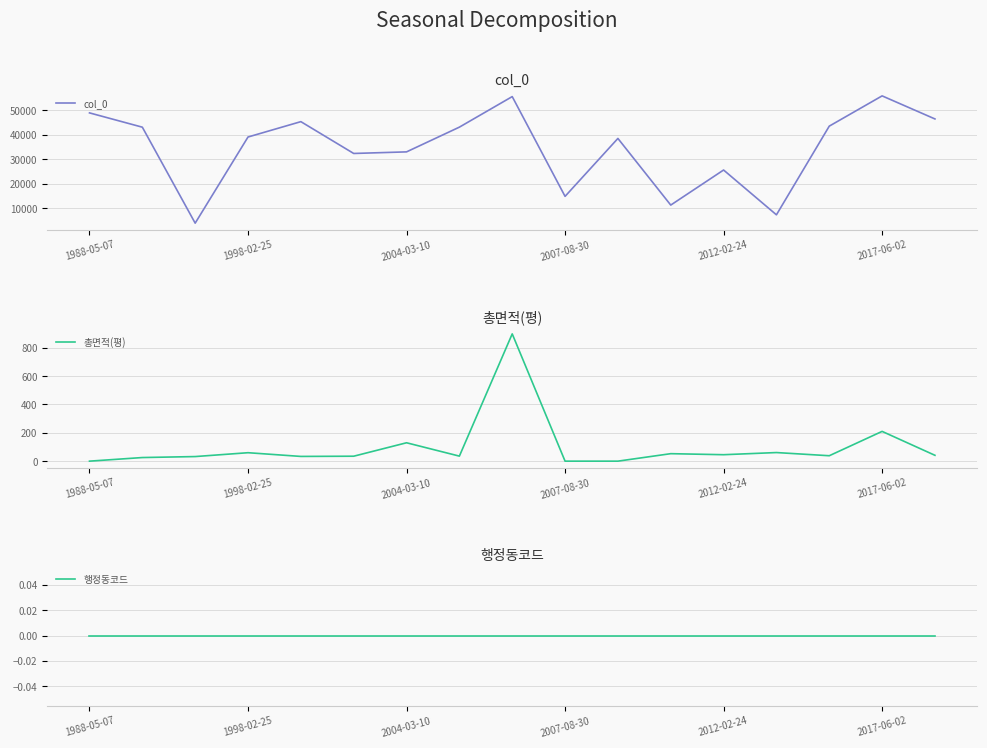

List the series in order of their peak value, highest first.

col_0, 총면적(평), 행정동코드